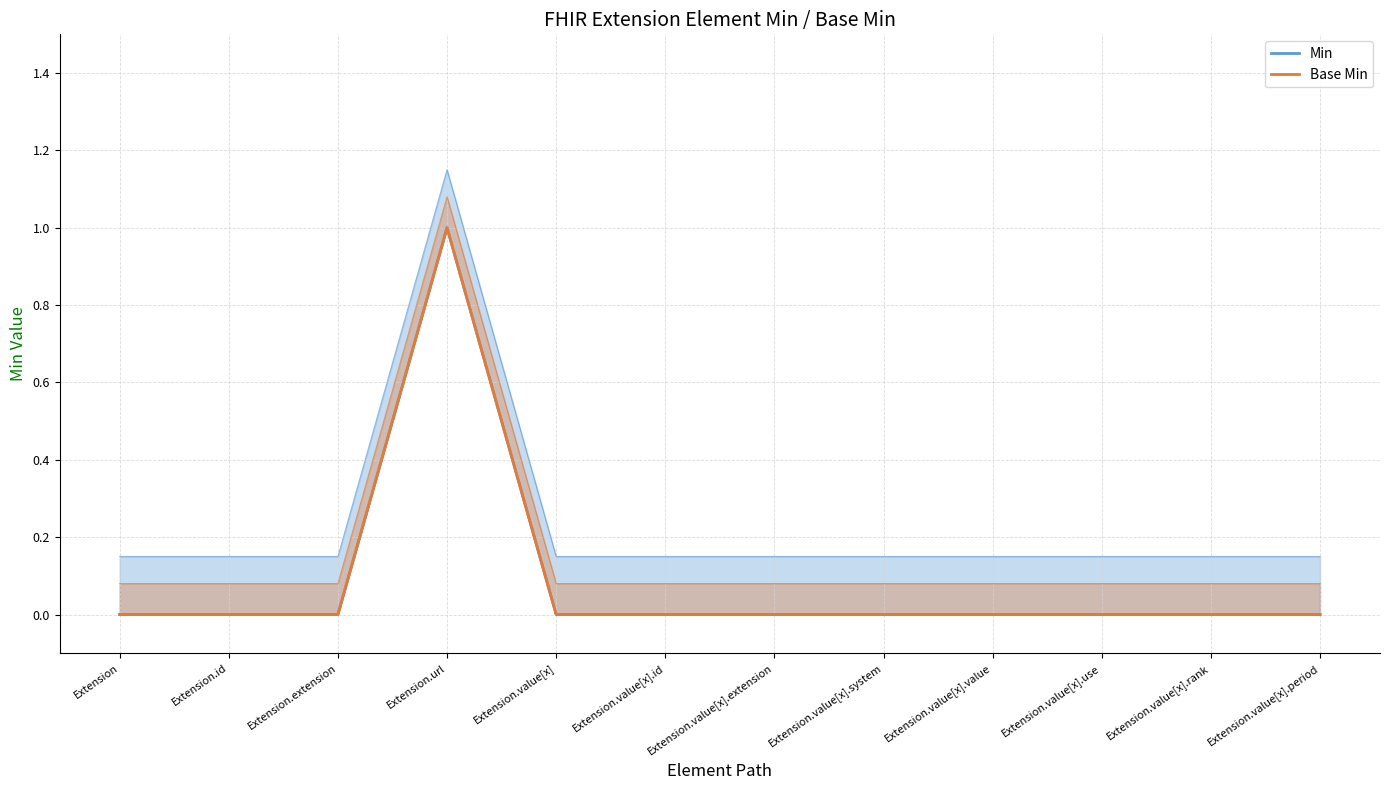

Is the value of Min at Extension greater than the value of Base Min at Extension.value[x].rank?

No